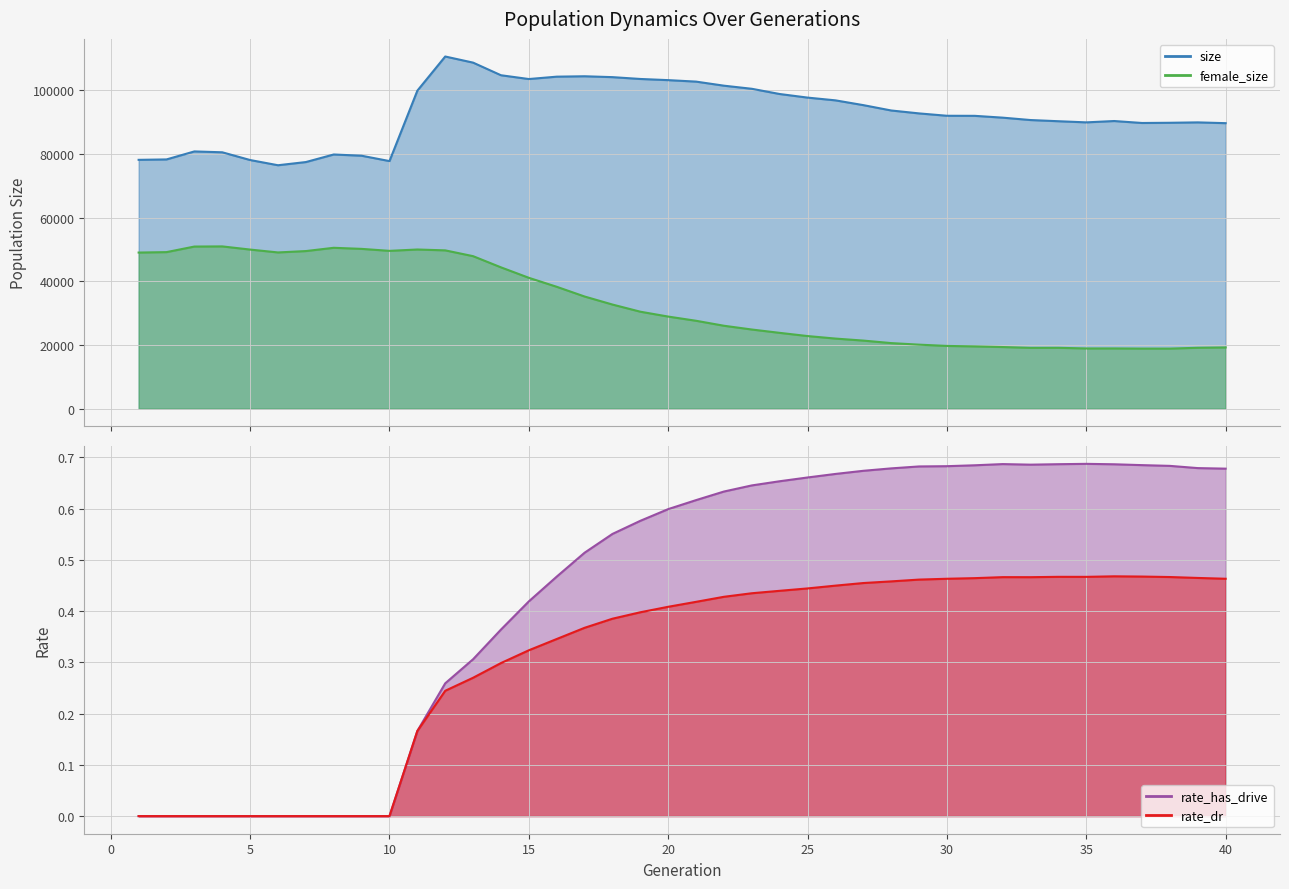

What value does the female_size series have at 39?

19149.0